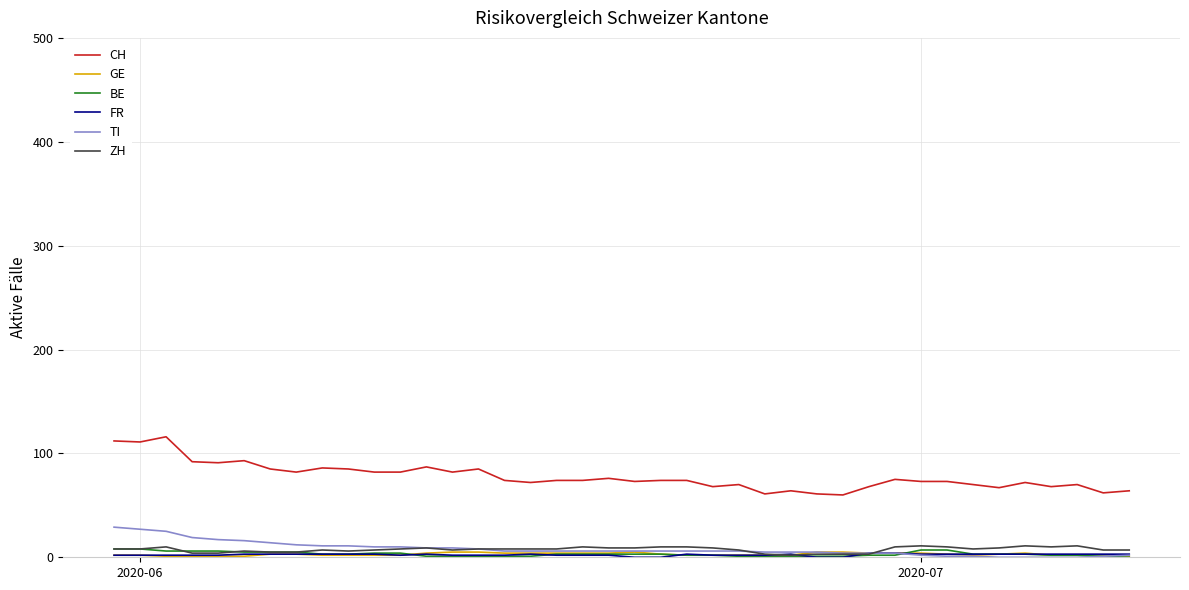

True or false: CH and TI intersect in this chart.

False